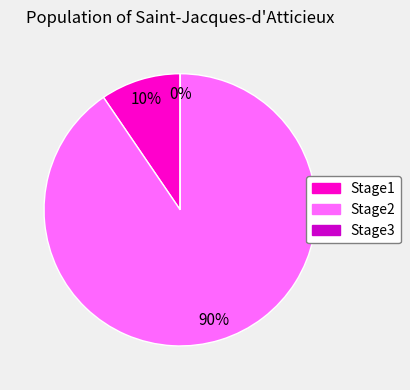

Is Stage2 the majority of the pie?

Yes